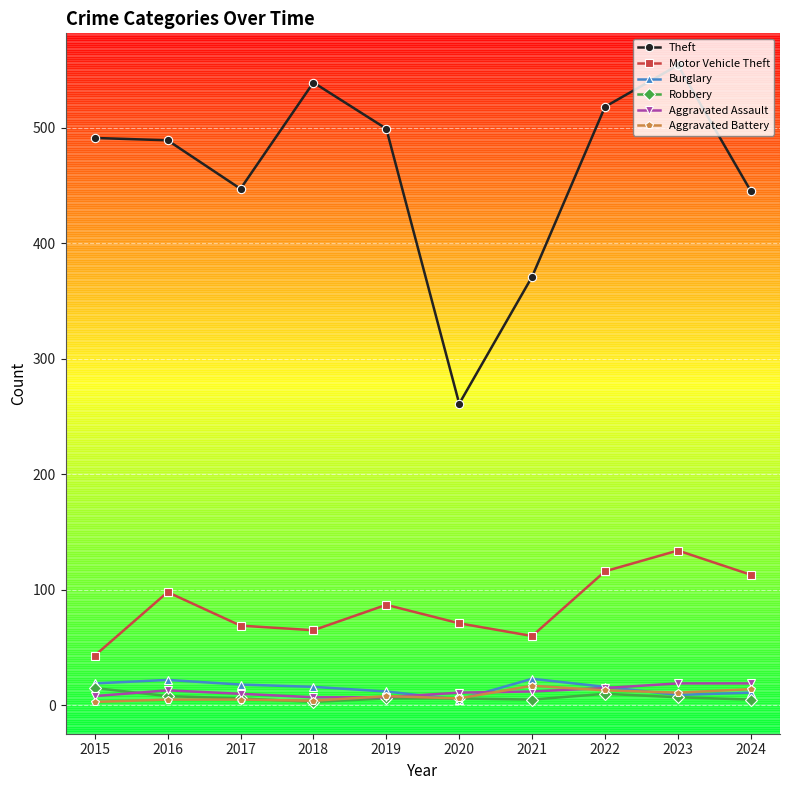

True or false: Aggravated Assault and Theft cross at least once.

False